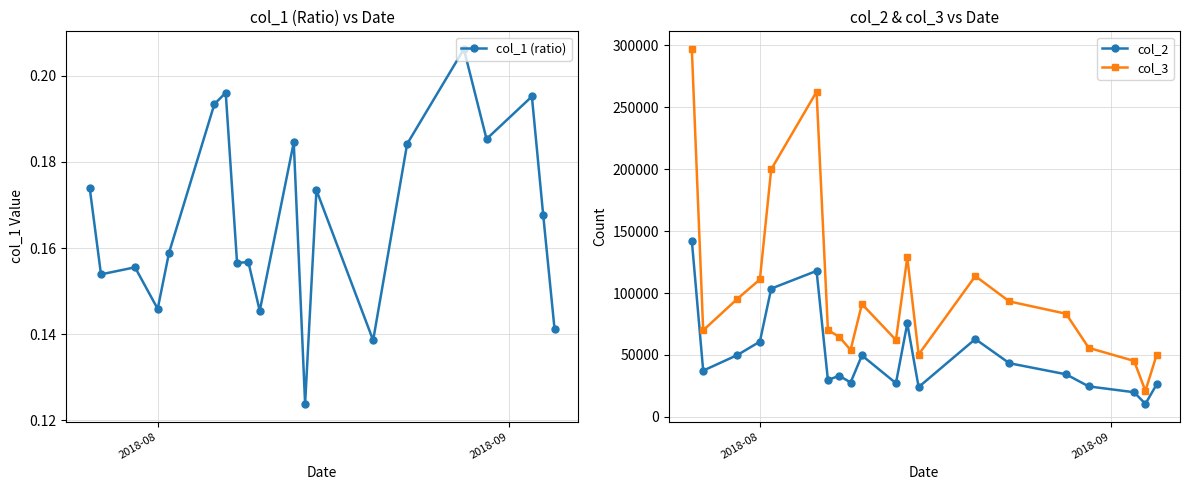

How many interior local peaks does the col_2 series have?

5